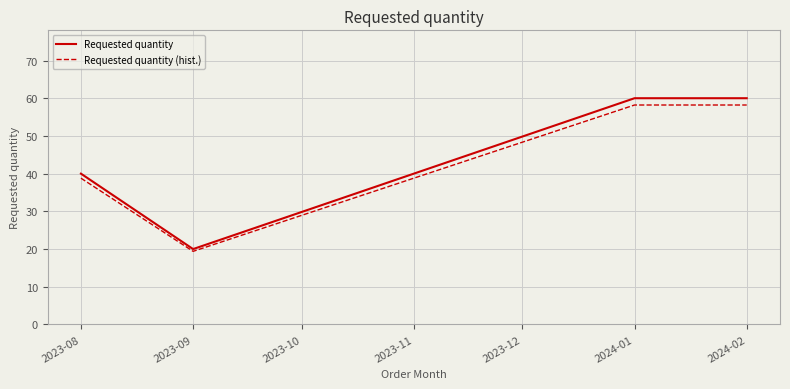

Reading left to right, extract all data points from this chart.

Requested quantity: 2023-08=40.0	2023-09=20.0	2024-01=60.0	2024-02=60.0
Requested quantity (hist.): 2023-08=38.8	2023-09=19.4	2024-01=58.2	2024-02=58.2